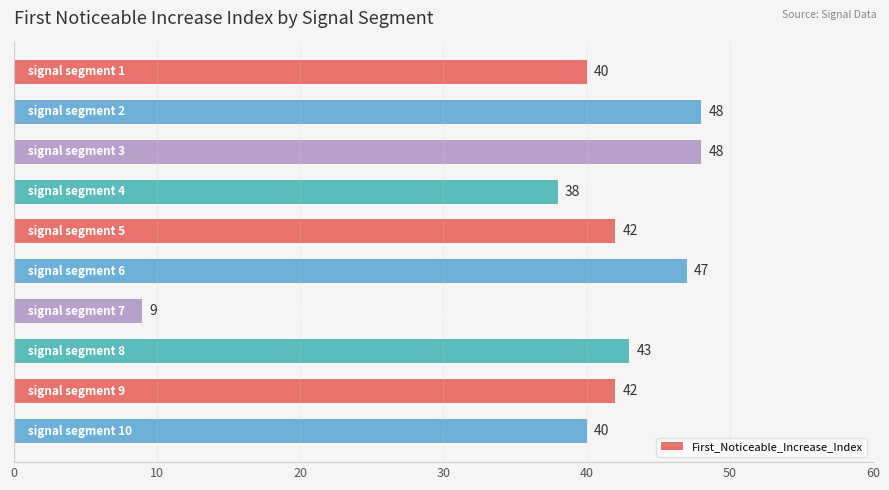

What is the value of the 6th bar from the top?

47